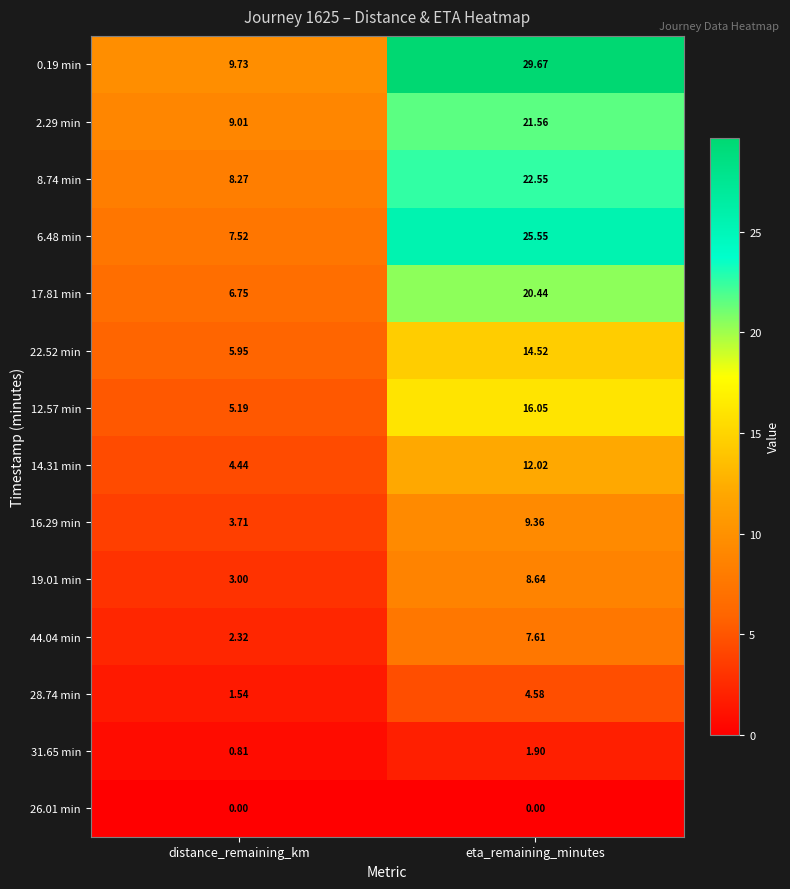

At which category is the sum across all series the highest?

eta_remaining_minutes